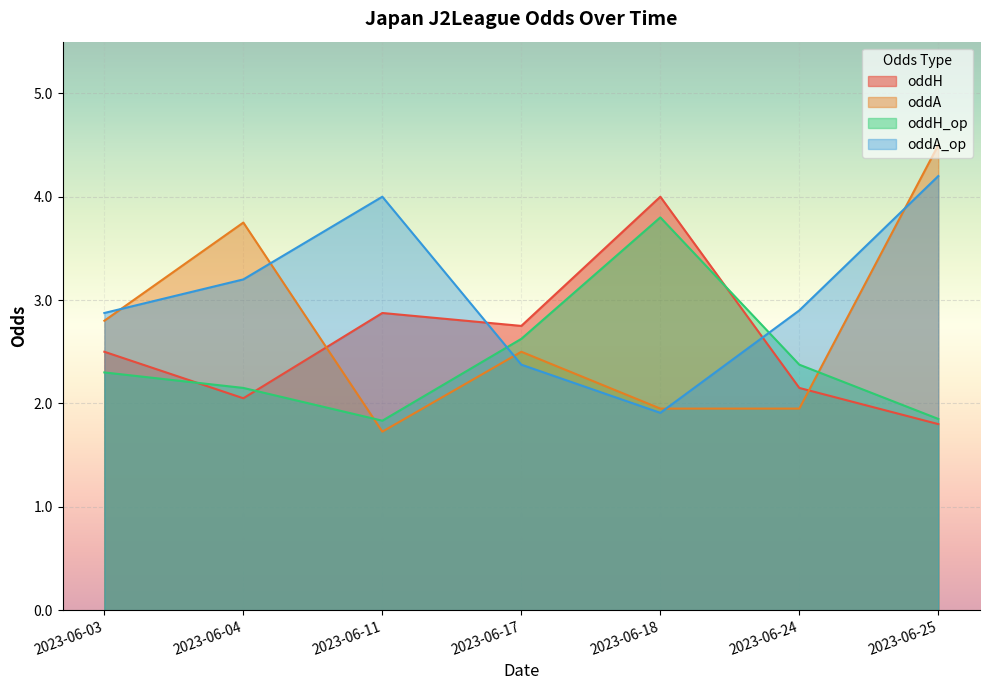

The oddH_op series shows 0.8 at 2023-06-18. True or false?

False